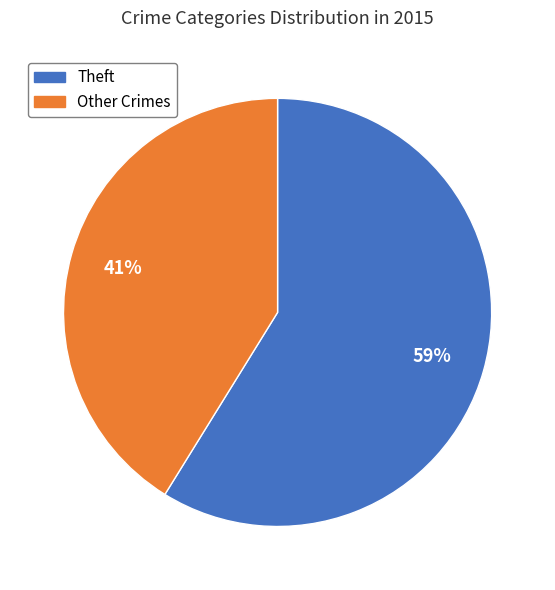

To the nearest percent, what is the difference between the largest and smallest slice percentages?

18%